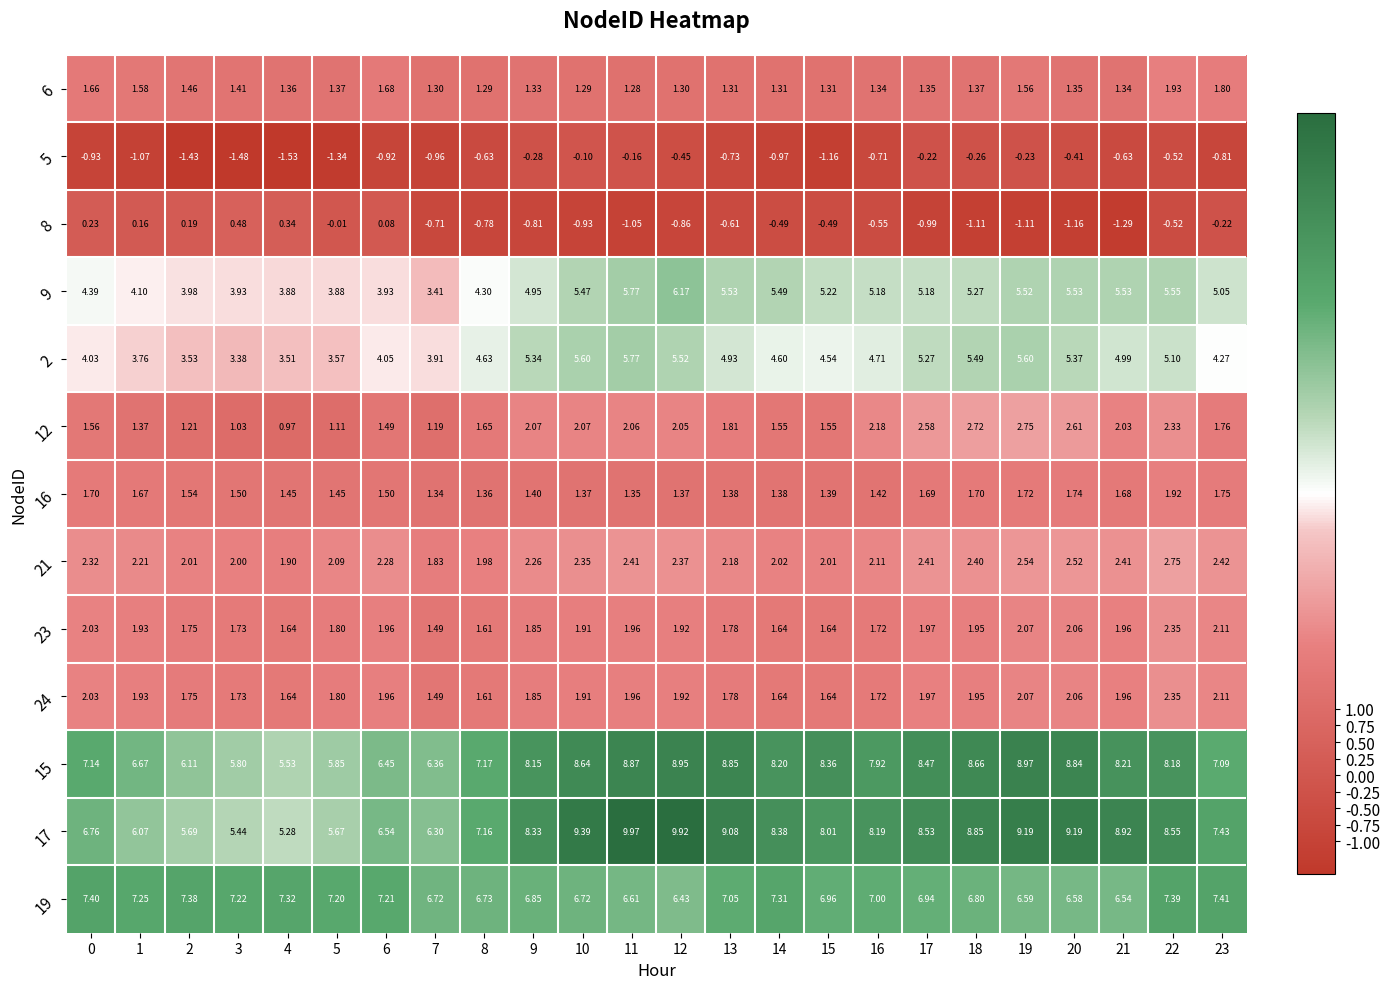

Is the value of 2 at 15 greater than the value of 19 at 19?

No